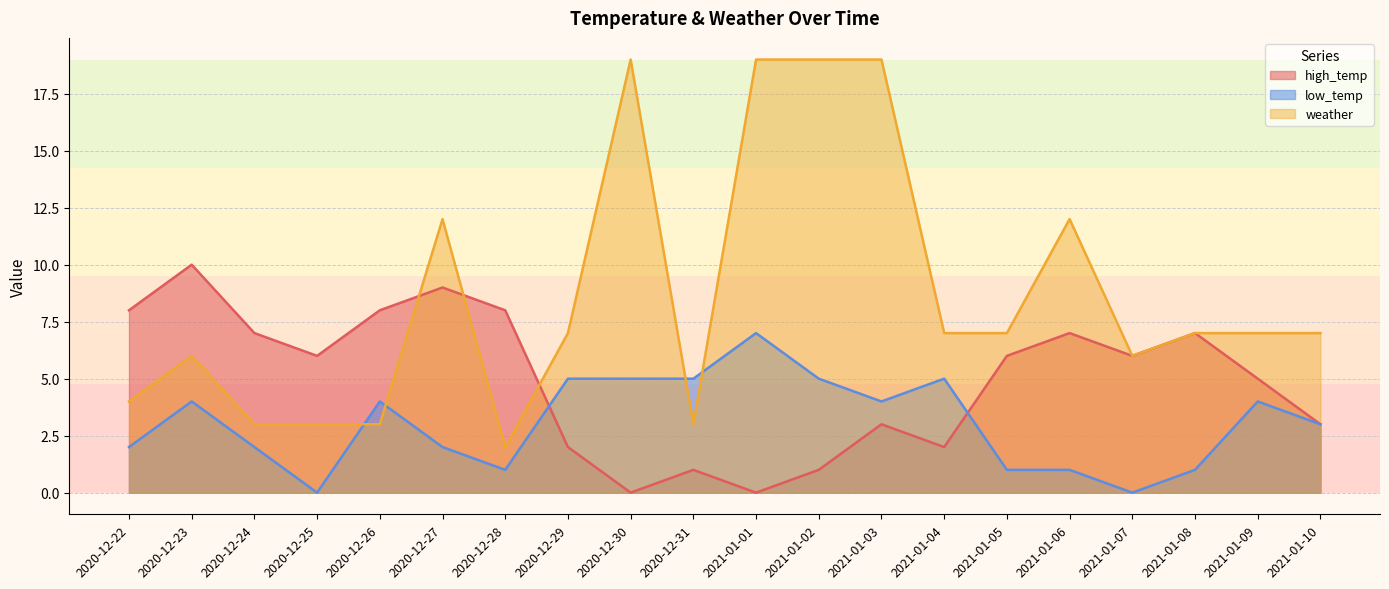

Count the high_temp values in the range 2 to 8.

14